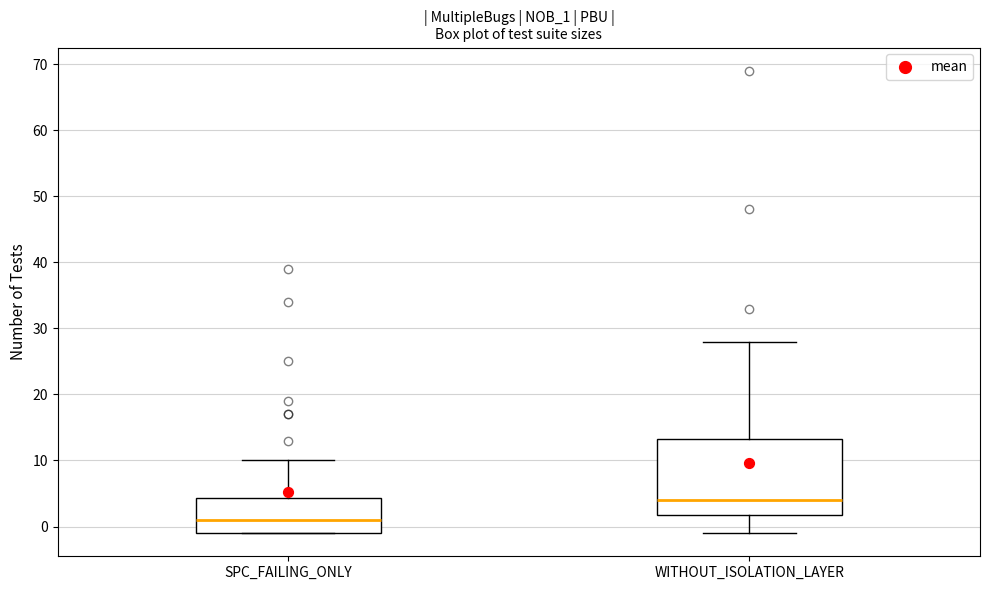

Which box is the tallest, from its lower edge to its upper edge?

WITHOUT_ISOLATION_LAYER